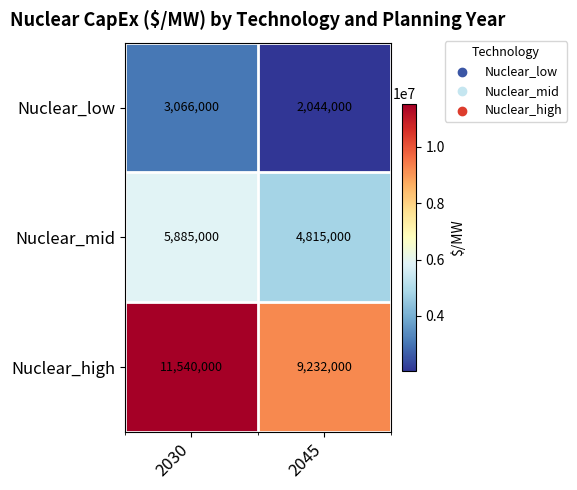

What value does the Nuclear_high series have at 2030, to the nearest 50?

11540000